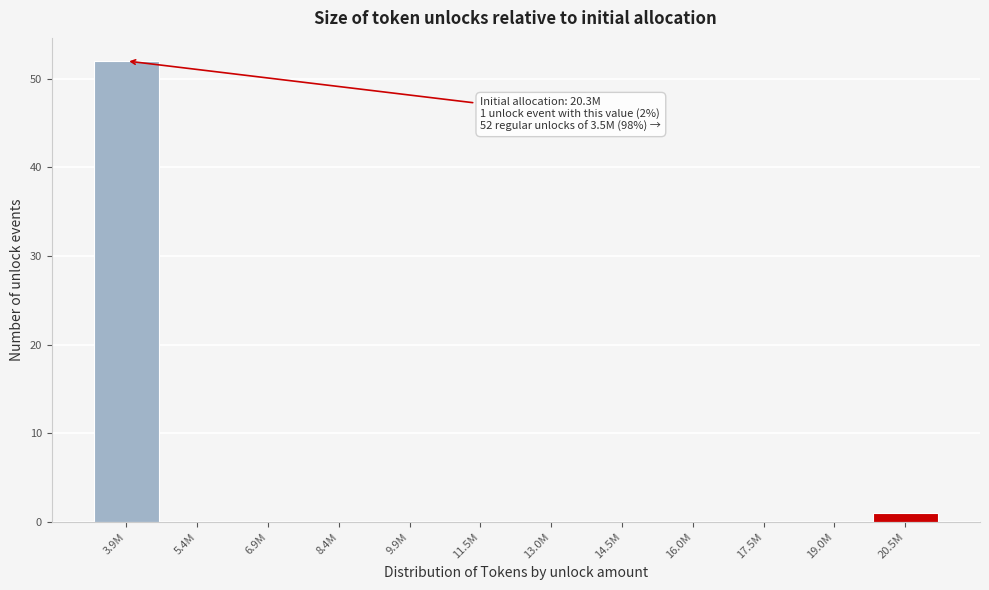

Reading left to right, list all the values displayed in this chart.

3.9M=52	5.4M=0	6.9M=0	8.4M=0	9.9M=0	11.5M=0	13.0M=0	14.5M=0	16.0M=0	17.5M=0	19.0M=0	20.5M=1